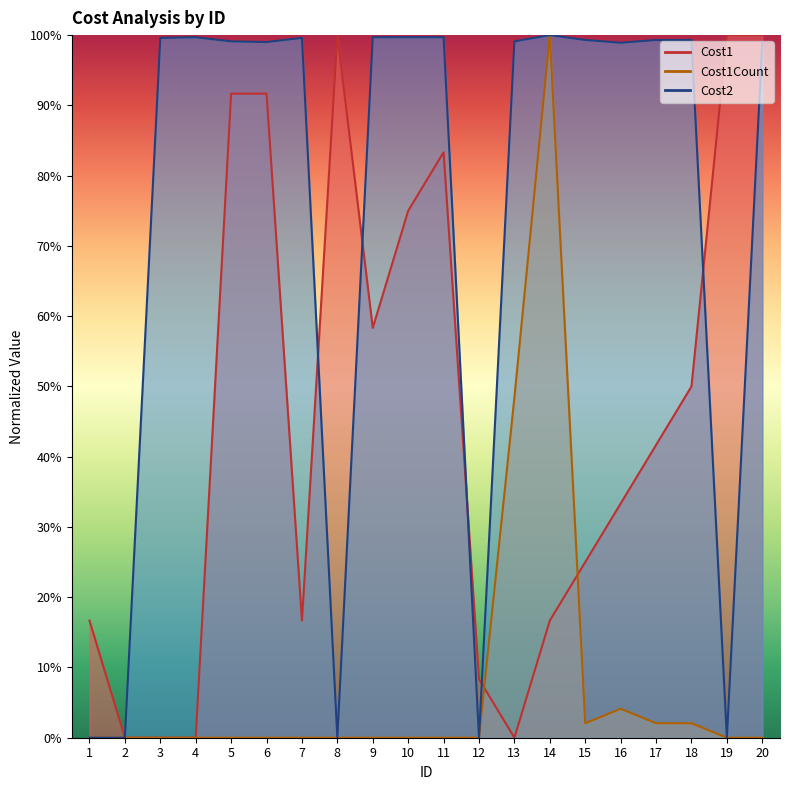

True or false: Cost1Count has a value of 2.1 at 18.

True